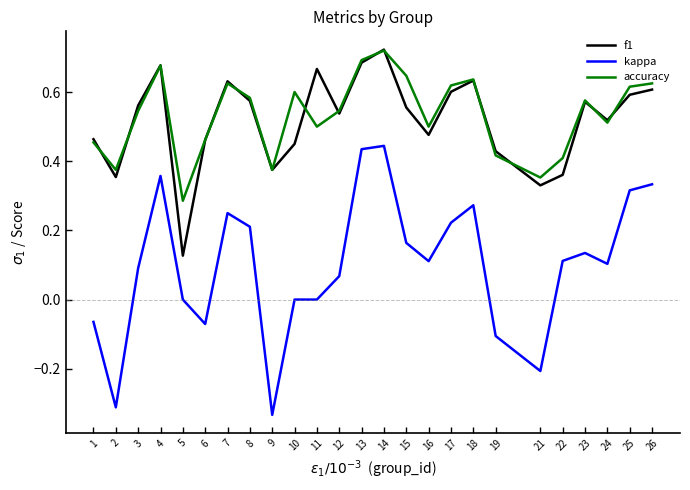

What are all the series names shown in the legend?

f1, kappa, accuracy